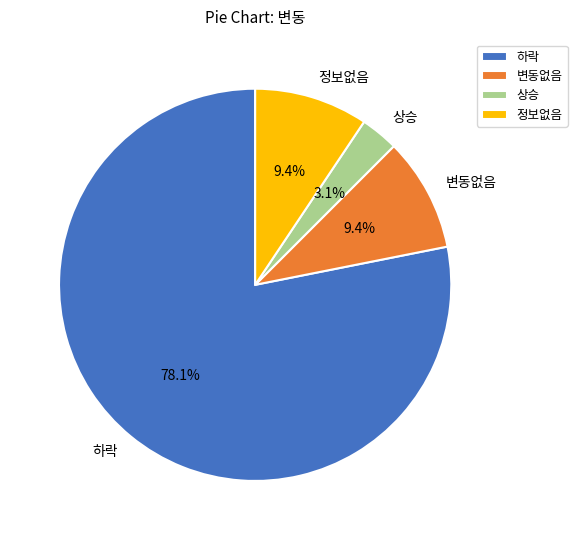

Which has a higher value, 변동없음 or 상승?

변동없음